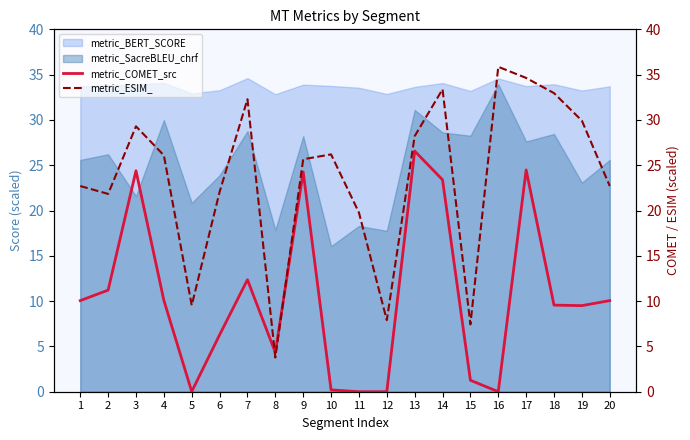

What is the difference between the maximum and minimum values in the metric_COMET_src series?

26.6